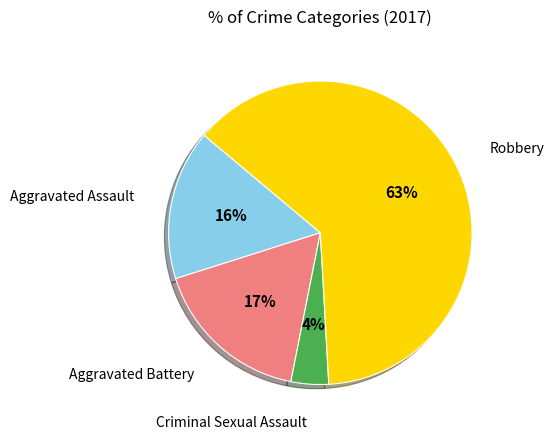

Does any single category account for the majority?

Yes